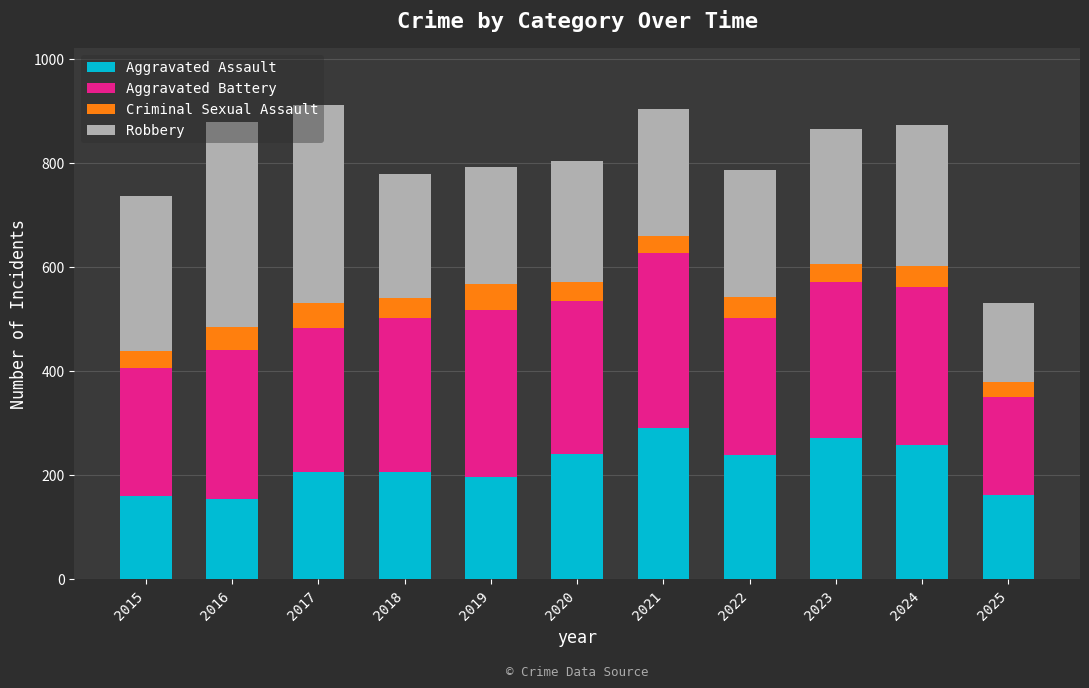

What is the total value across all series at 2022?

787